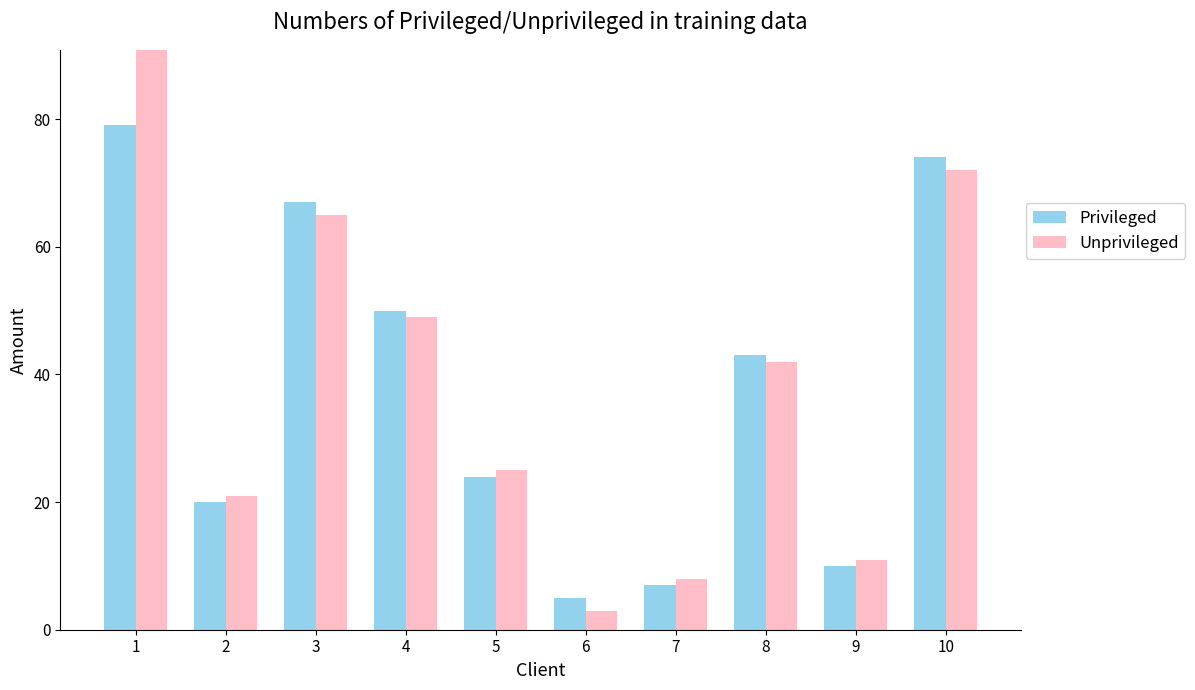

Which category has the highest value in the Unprivileged series?

1